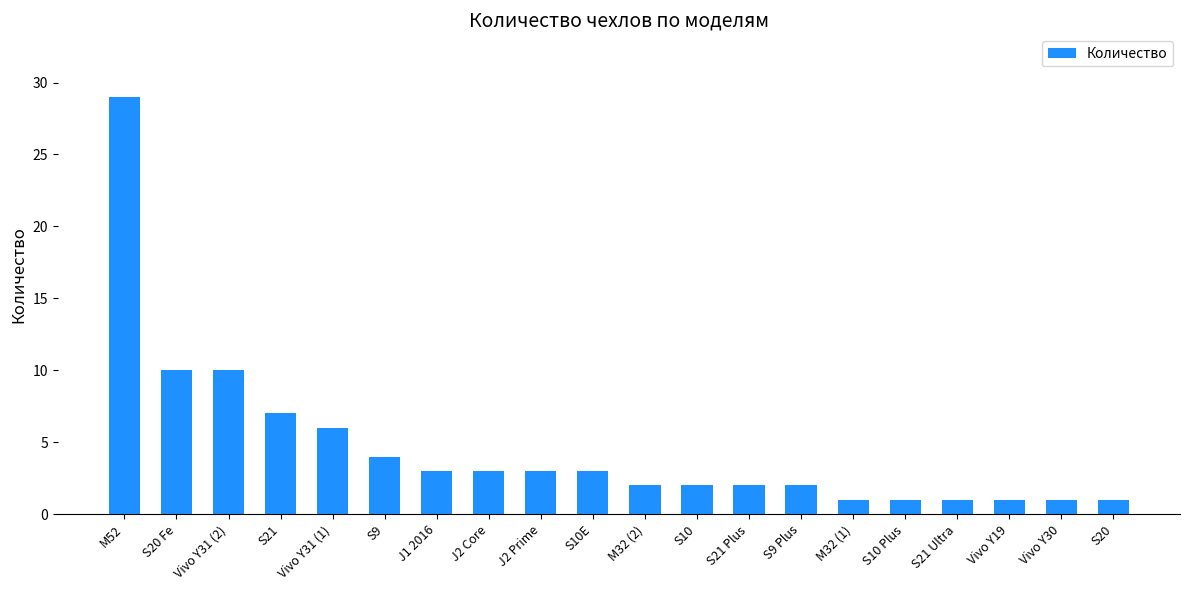

The value at S21 Ultra is 1. True or false?

True